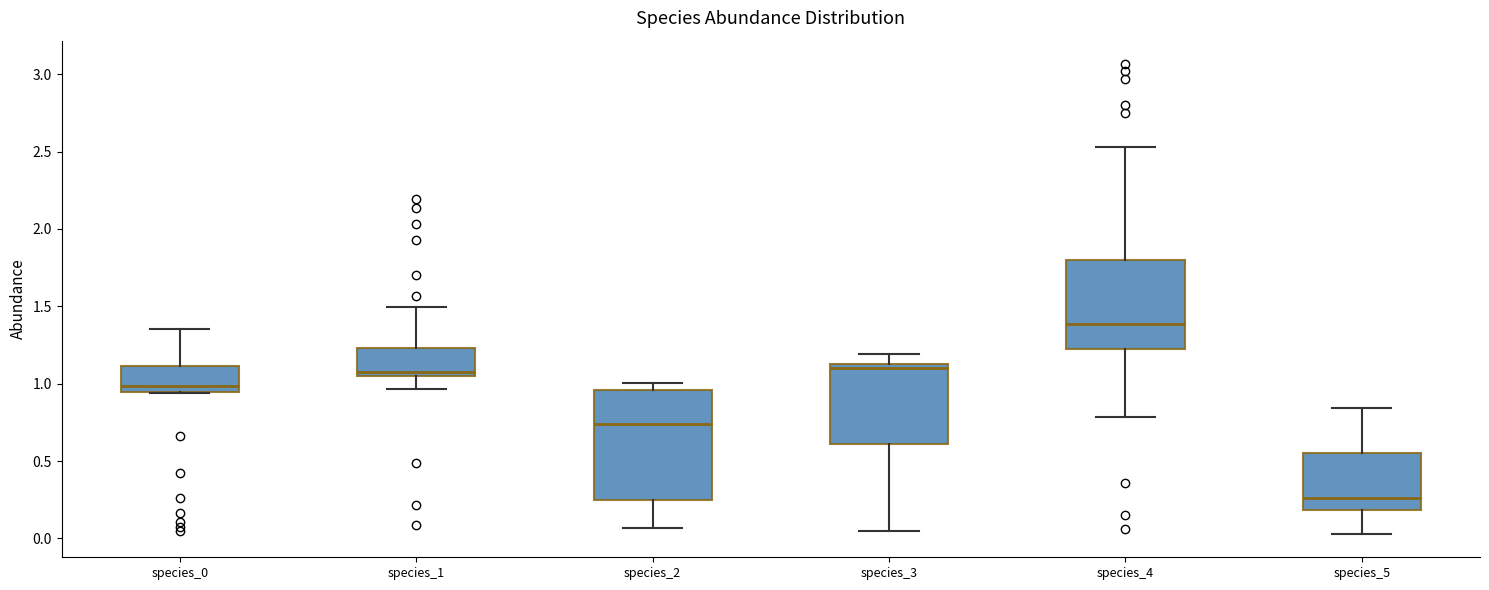

Where is the upper edge of the box for species_3 on the y-axis? The values are not printed on the chart, so give them approximately, as read against the axis.

1.10